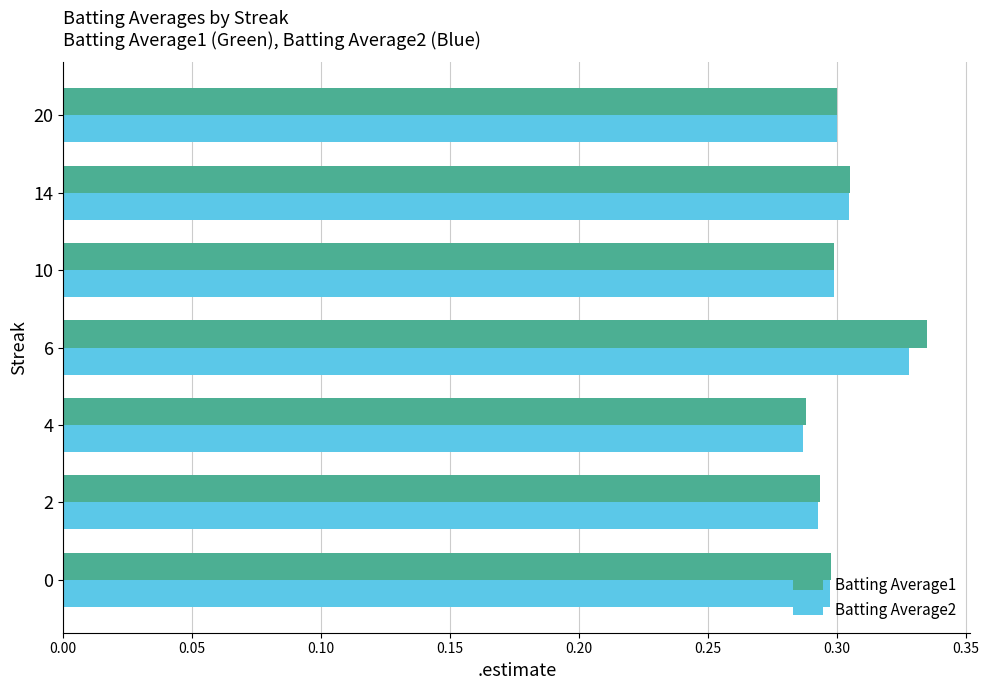

What is the sum of the Batting Average2 values at 6 and 10?

0.6